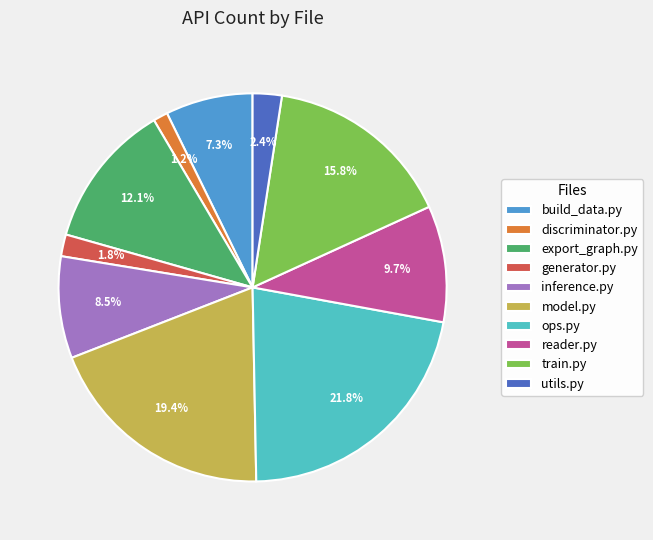

To the nearest percent, what percentage of the pie is model.py?

19%